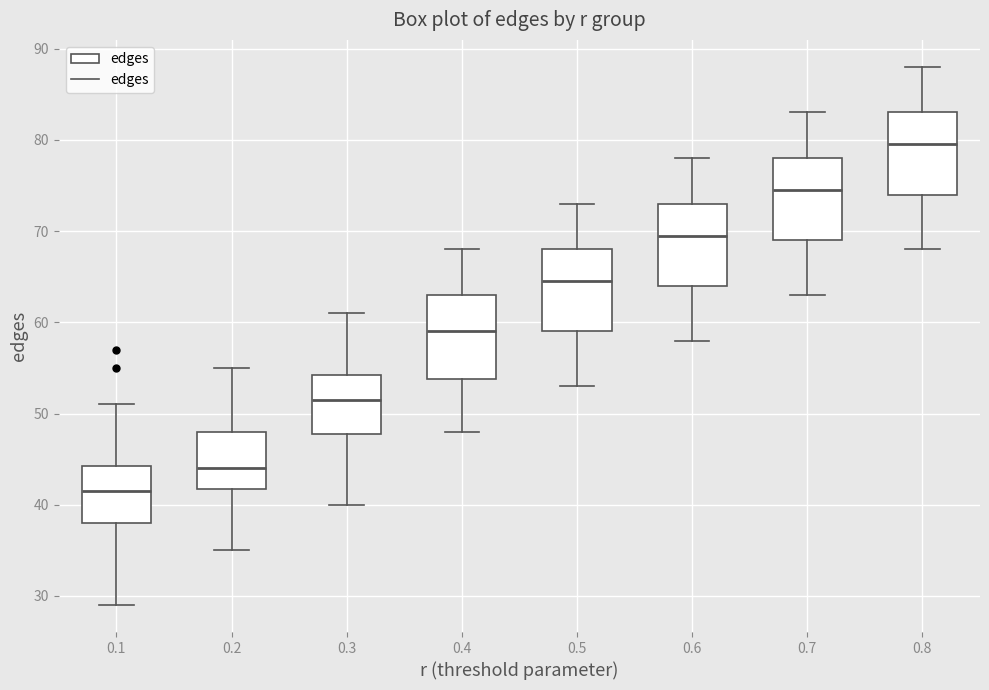

Reading left to right, read every box against the y-axis: the position of its median line, the range the box covers, and the ends of its whiskers. The values are not printed on the chart, so give them approximately, as read against the axis.

0.1: median 42, box 38 to 44, whiskers 29 to 51
0.2: median 44, box 42 to 48, whiskers 35 to 55
0.3: median 52, box 48 to 54, whiskers 40 to 61
0.4: median 59, box 54 to 63, whiskers 48 to 68
0.5: median 65, box 59 to 68, whiskers 53 to 73
0.6: median 70, box 64 to 73, whiskers 58 to 78
0.7: median 75, box 69 to 78, whiskers 63 to 83
0.8: median 80, box 74 to 83, whiskers 68 to 88